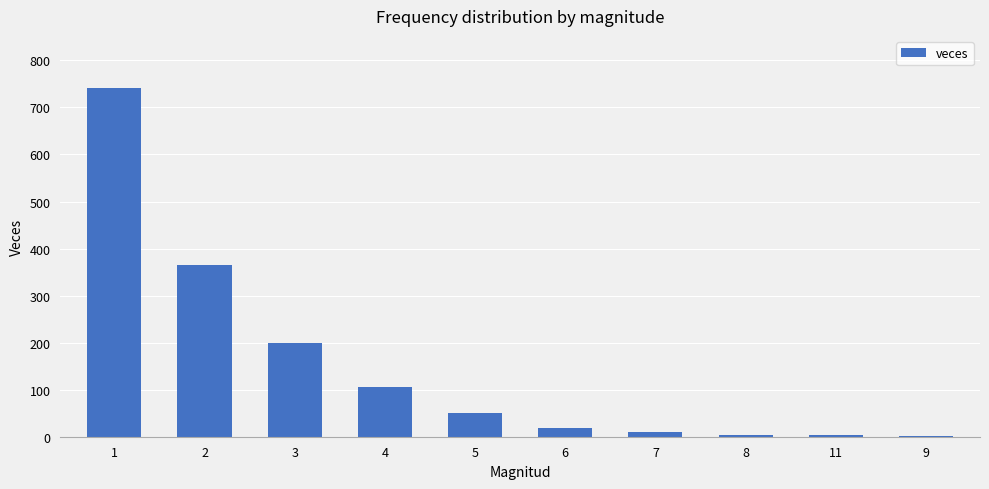

The value at 2 is 366. True or false?

True